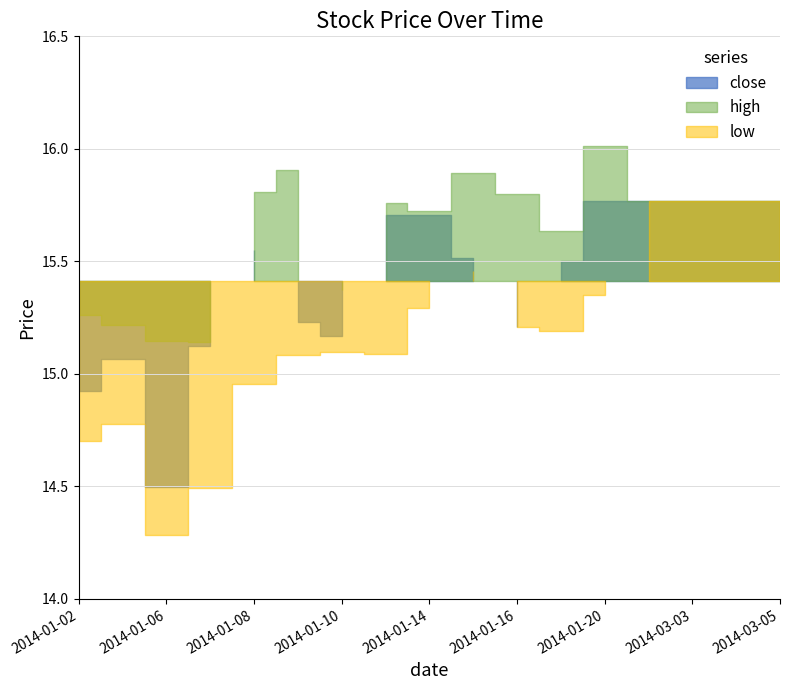

Reading right to left, extract all data points from this chart.

close: 15.8	15.8	15.8	15.8	15.8	15.5	15.2	15.5	15.7	15.7	15.2	15.2	15.6	15.1	14.5	15.1	14.9
high: 15.8	15.8	15.8	15.8	16.0	15.6	15.8	15.9	15.7	15.8	15.4	15.9	15.8	15.1	15.1	15.2	15.3
low: 15.8	15.8	15.8	15.8	15.4	15.2	15.2	15.5	15.3	15.1	15.1	15.1	15.0	14.5	14.3	14.8	14.7